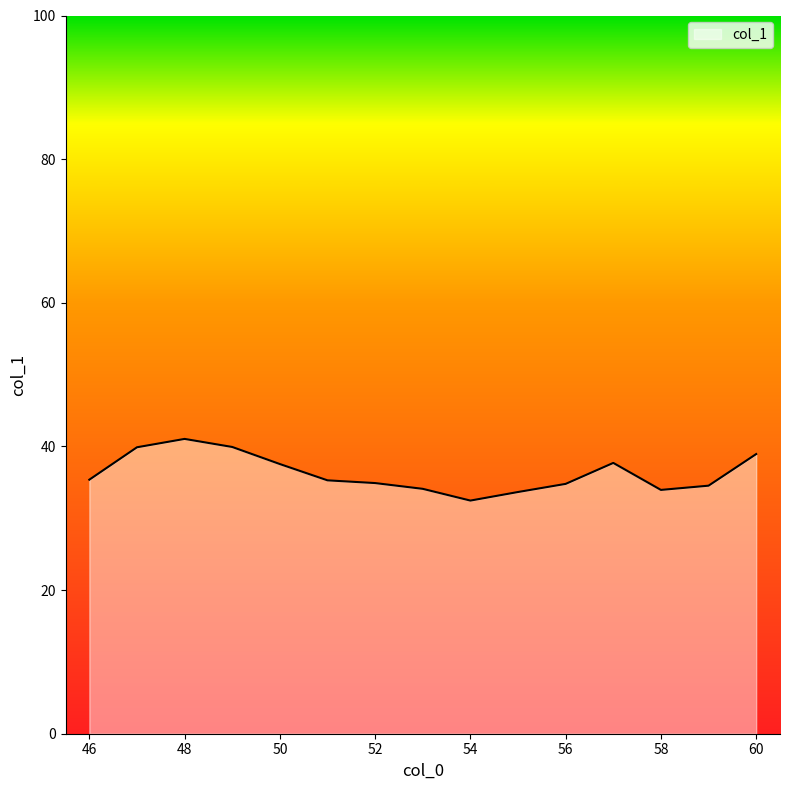

What is the smallest value displayed?

32.5